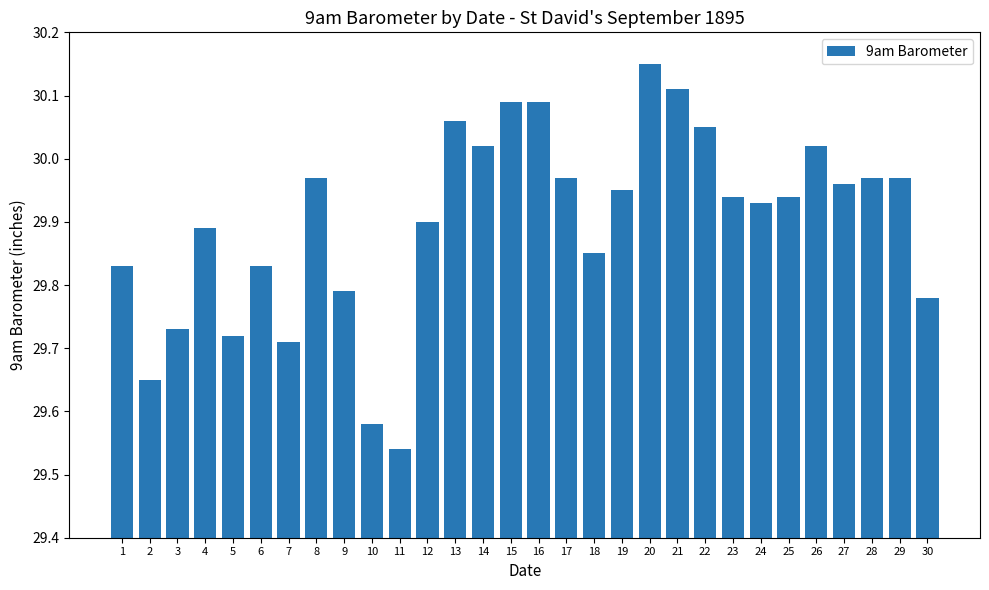

Which label corresponds to the smallest value in the chart?

11